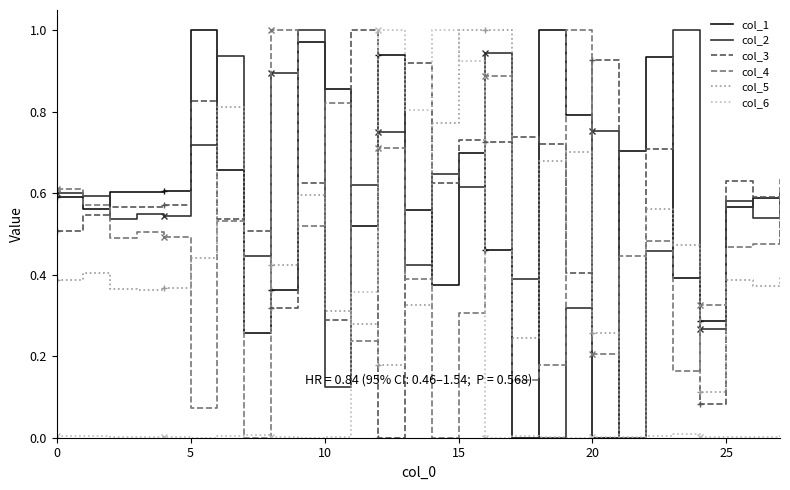

The value of col_5 at 10 is 0.2. True or false?

False